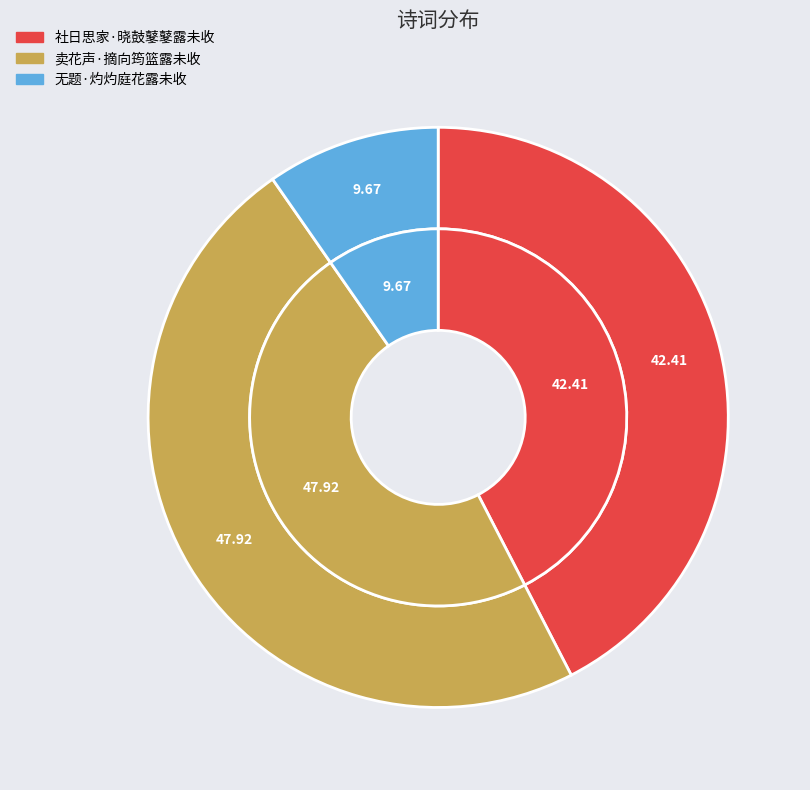

To the nearest percent, what is the difference between the 社日思家·晓鼓鼕鼕露未收 and 无题·灼灼庭花露未收 slice percentages?

33%